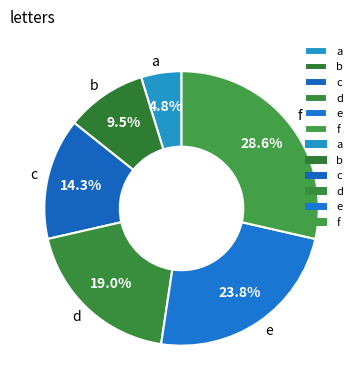

Is d the majority of the pie?

No